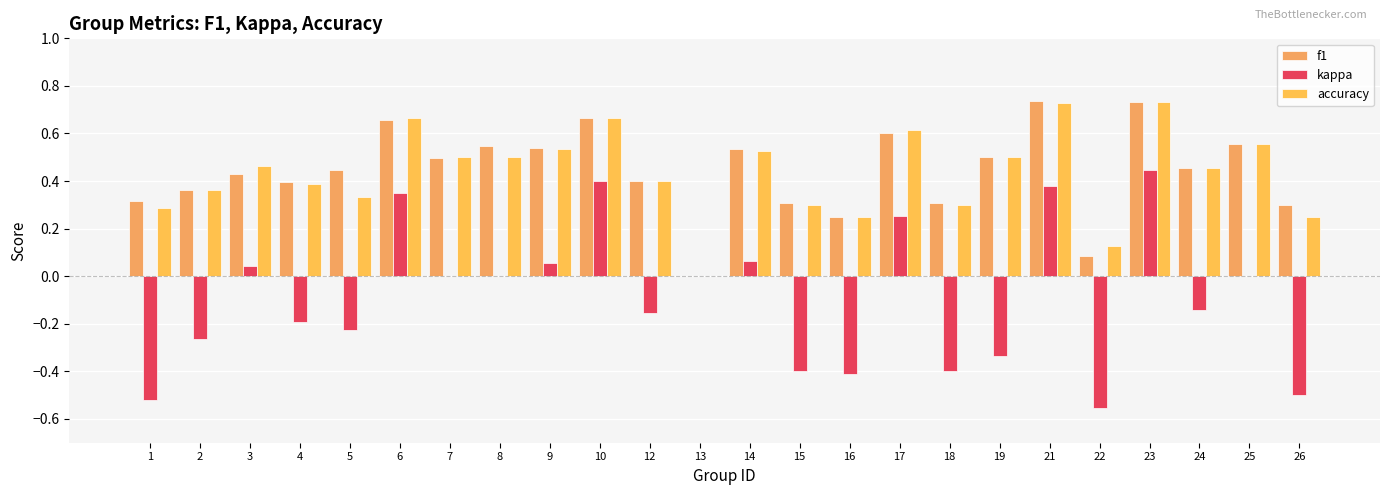

What is the value of the accuracy bar at the 10th from the left?

0.7